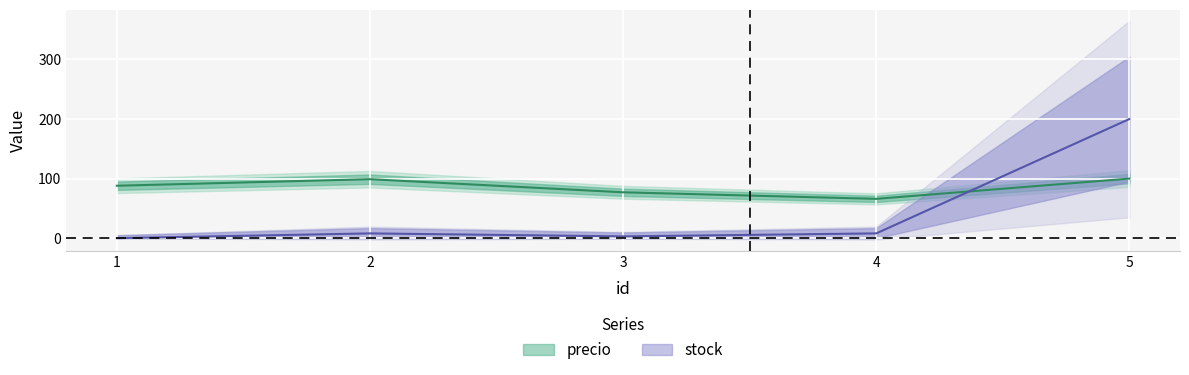

Is the value of precio at 5 greater than the value of stock at 2?

Yes